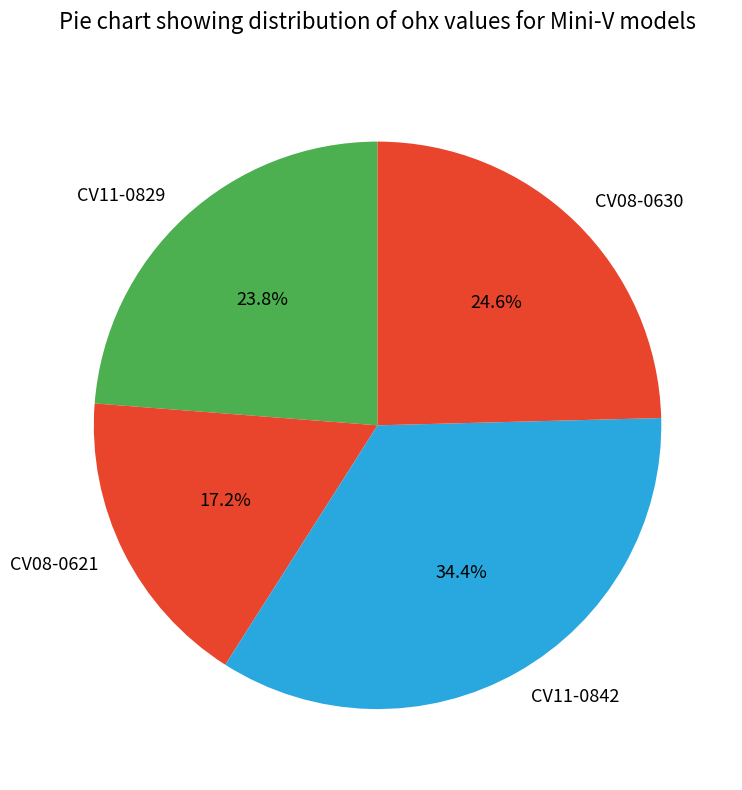

Is there a majority slice in this chart?

No